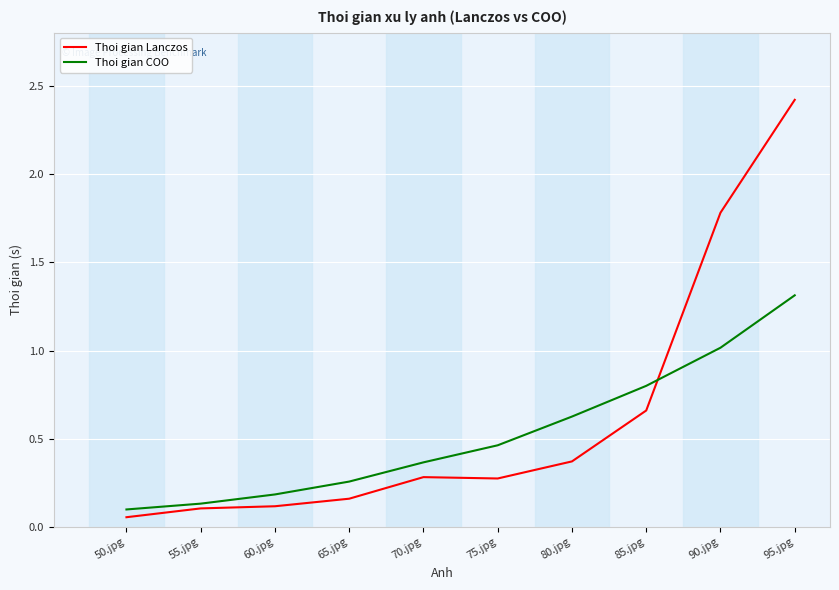

What position from the left is 95.jpg?

10